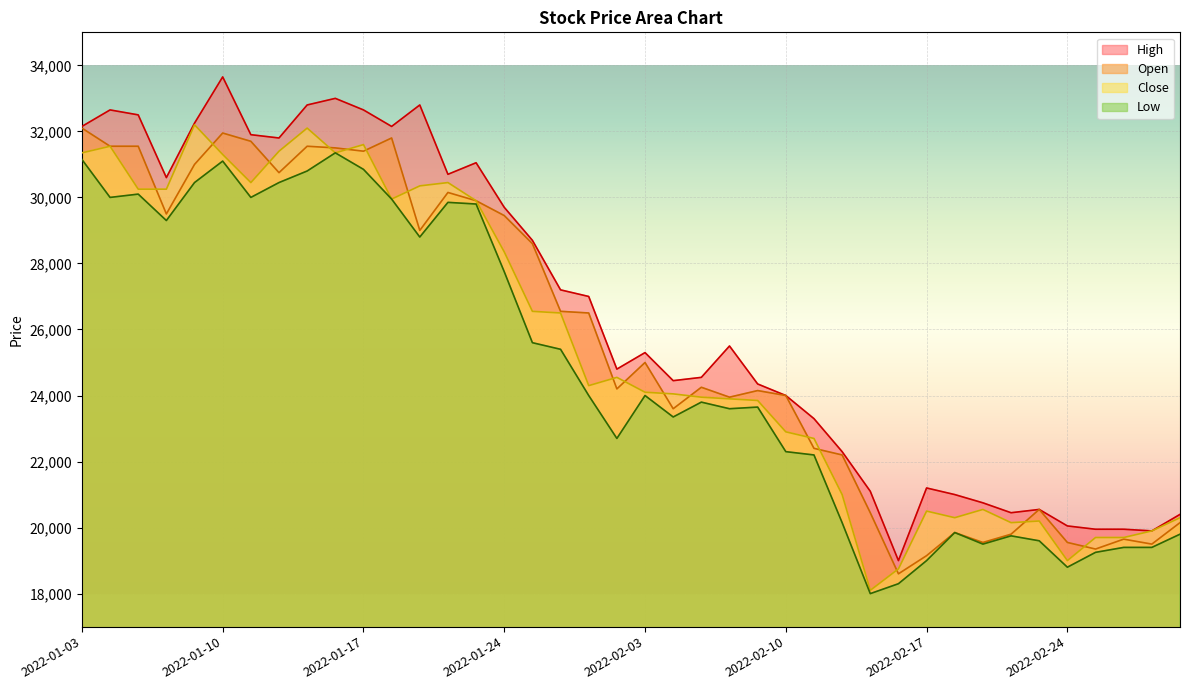

What is the smallest value displayed?

18000